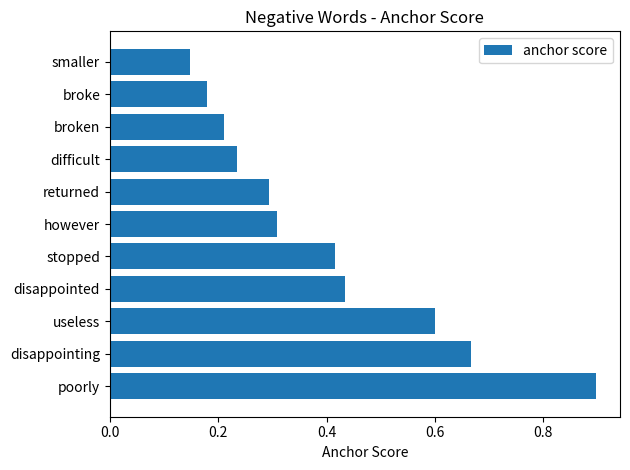

List the labels in order of value, smallest first.

smaller, broke, broken, difficult, returned, however, stopped, disappointed, useless, disappointing, poorly